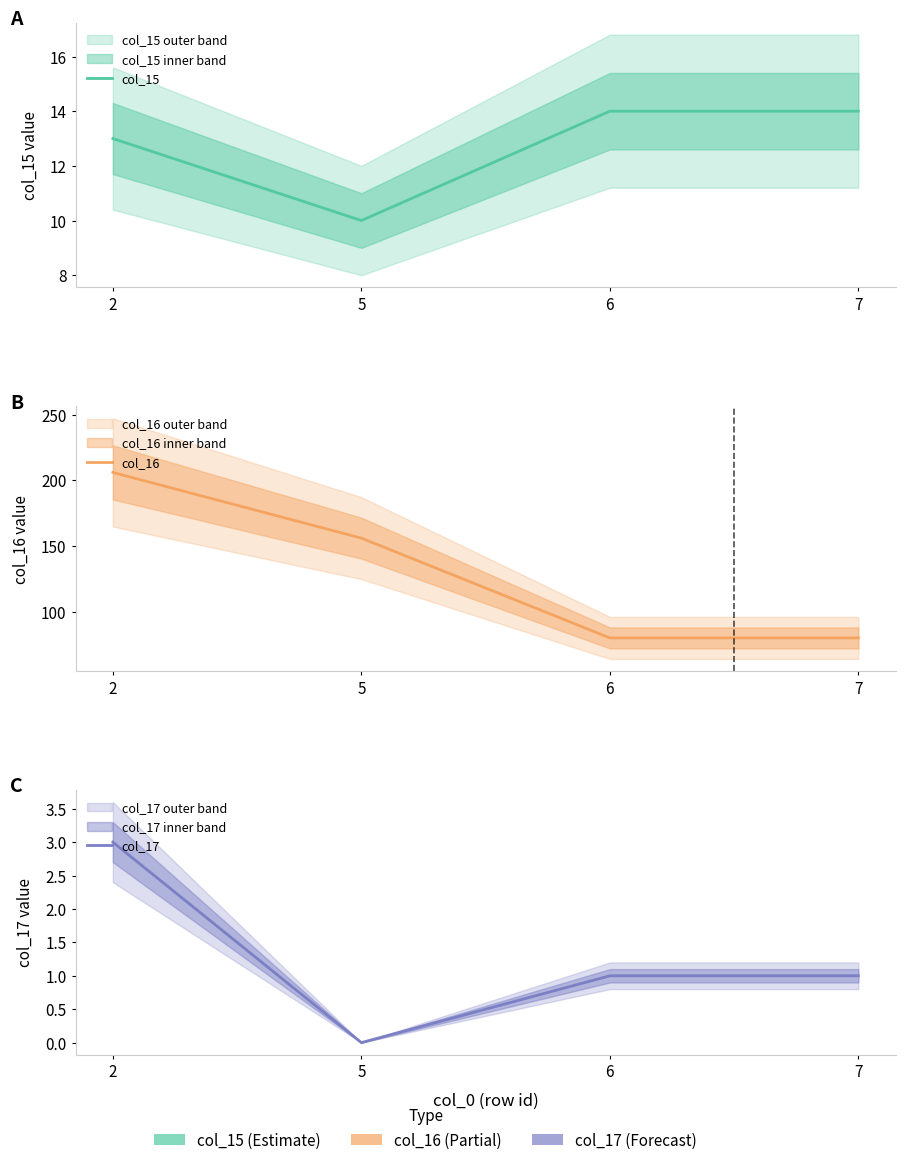

What is the value of the col_17 point at the 3rd from the left?

1